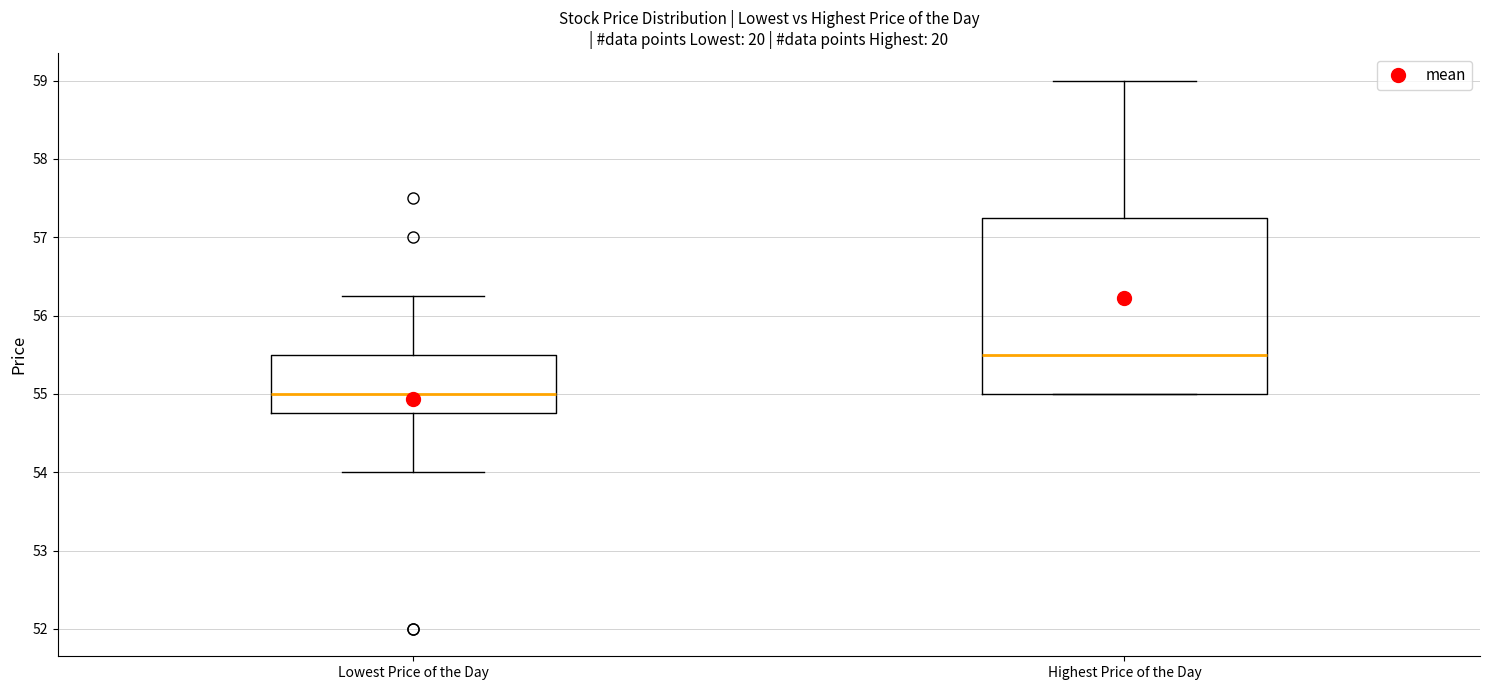

Where does the upper whisker of the box for Lowest Price of the Day end on the y-axis? The values are not printed on the chart, so give them approximately, as read against the axis.

56.3